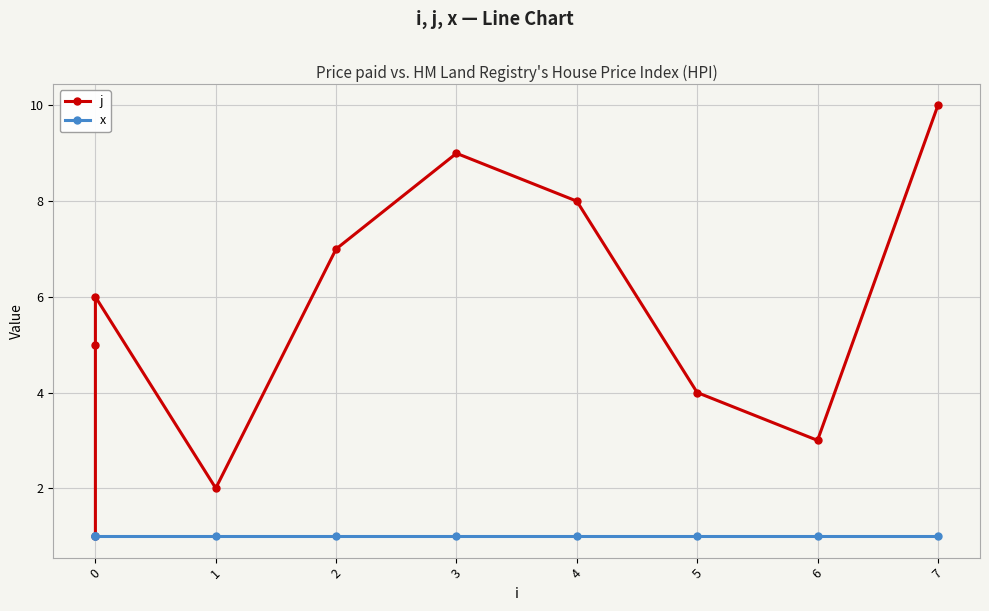

Is it true that x equals 2 at 9?

False